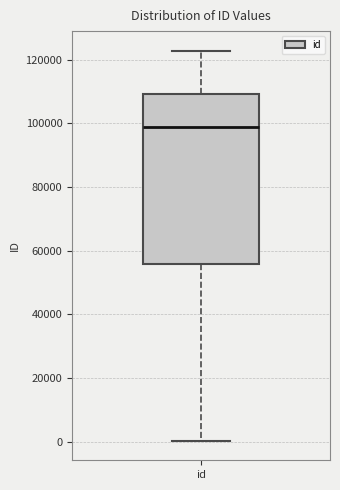

Where does the lower whisker of the box for id end on the y-axis? The values are not printed on the chart, so give them approximately, as read against the axis.

0